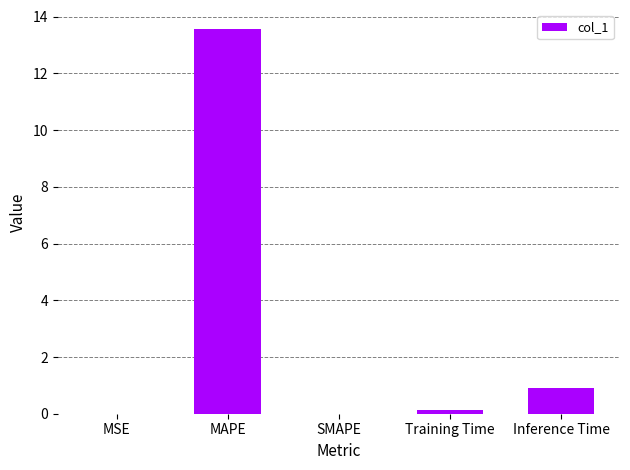

Is it true that the value at MSE is 0.0?

True